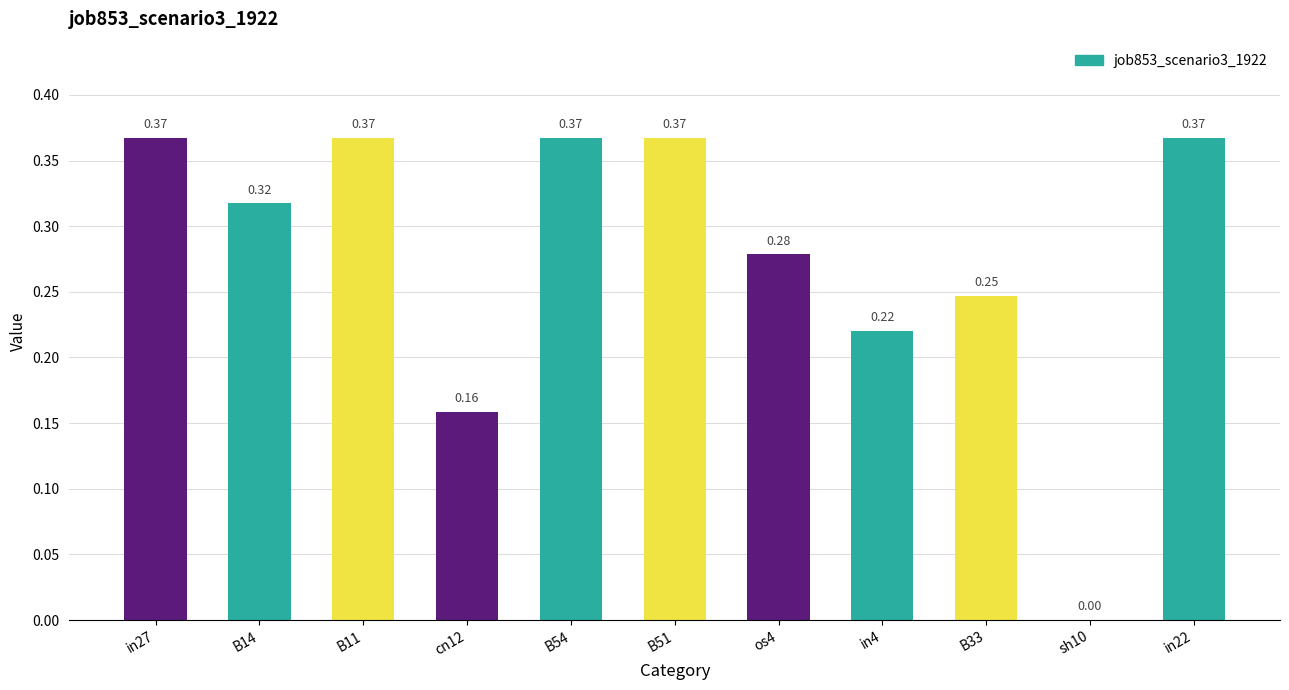

What is the change in value from B33 to in22?

+0.1